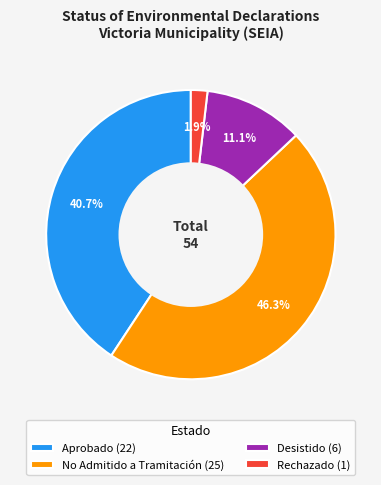

Does Rechazado account for over 50% of the chart?

No